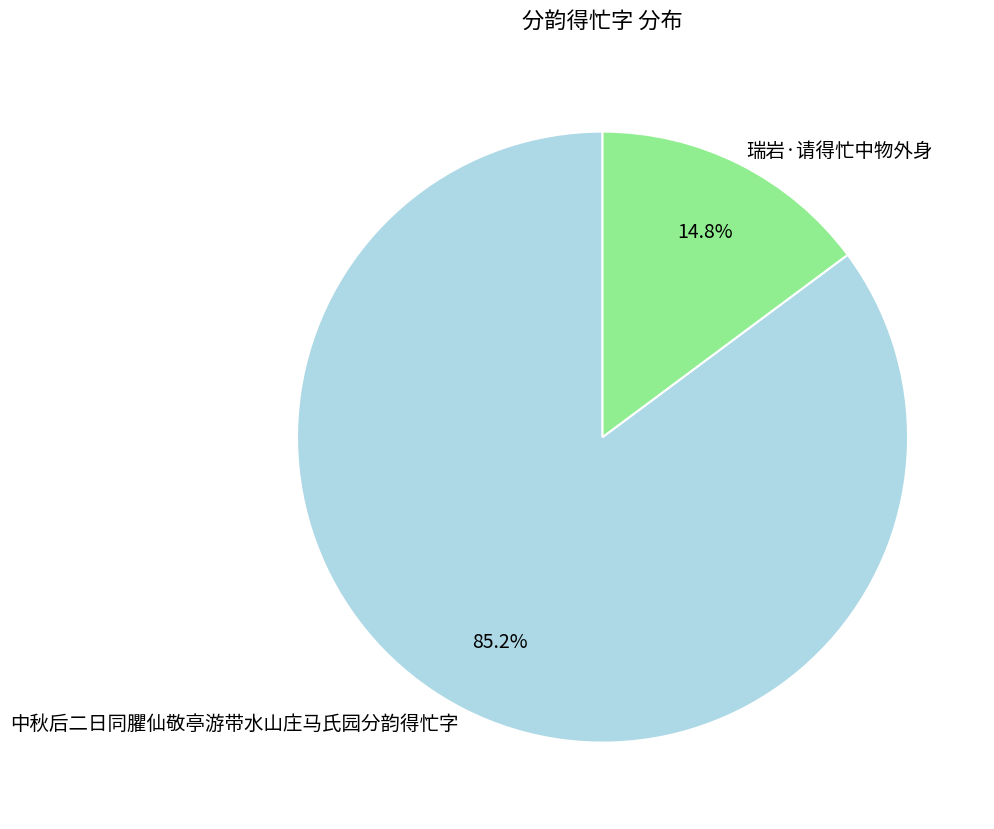

Which category accounts for the majority?

中秋后二日同臞仙敬亭游带水山庄马氏园分韵得忙字